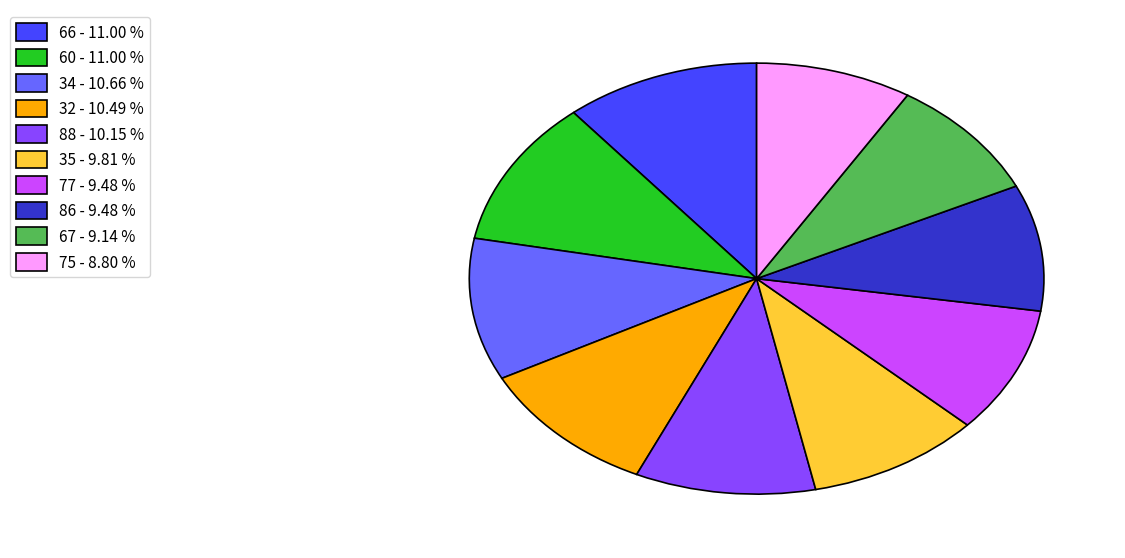

Do 34 - 10.66 % and 88 - 10.15 % together represent more than half of the pie?

No